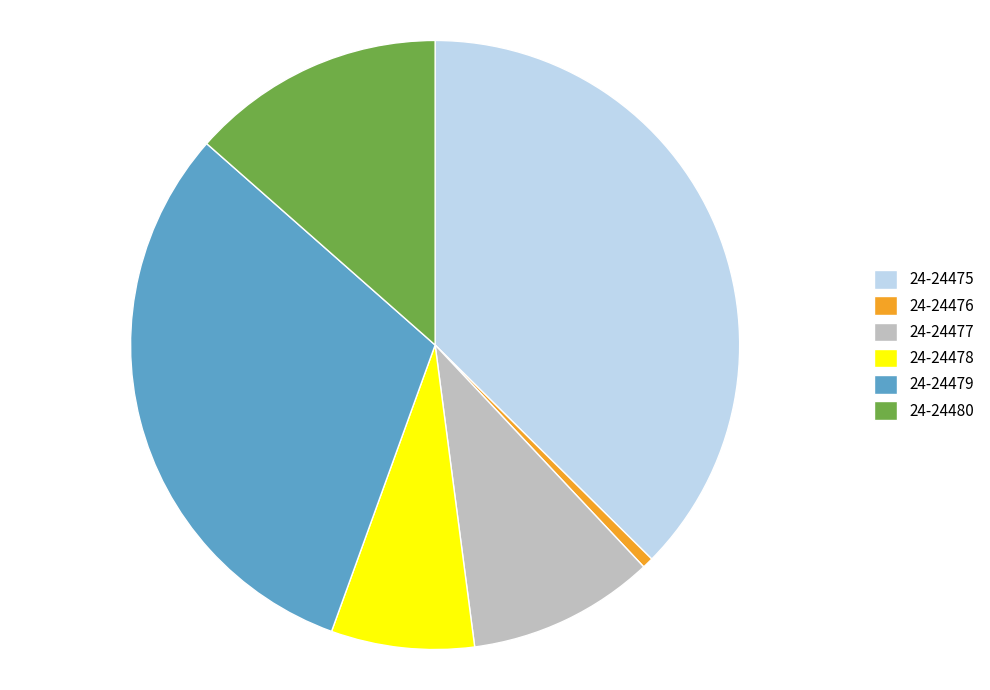

Count the number of slices in the pie.

6